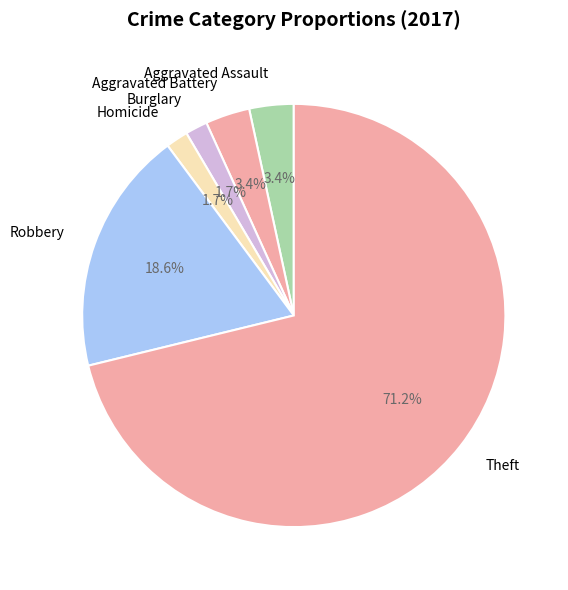

Between Burglary and Aggravated Battery, which is larger?

Aggravated Battery